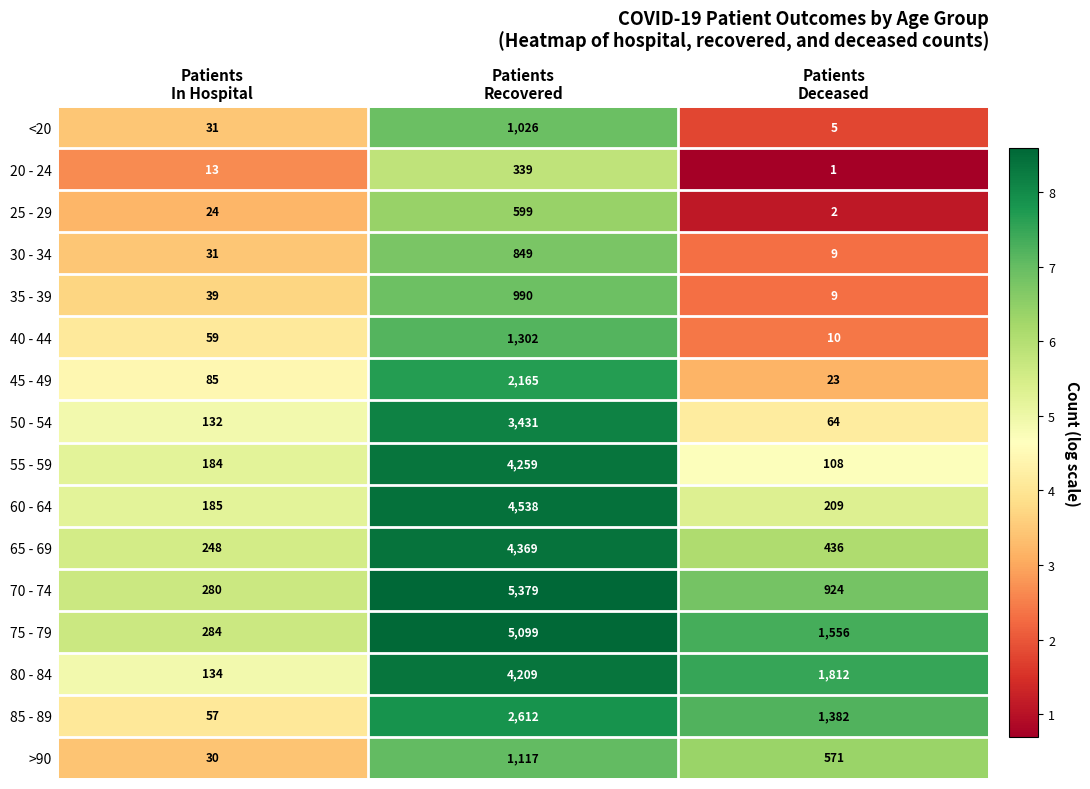

What is the difference between the maximum and minimum values in the 20 - 24 series?

338